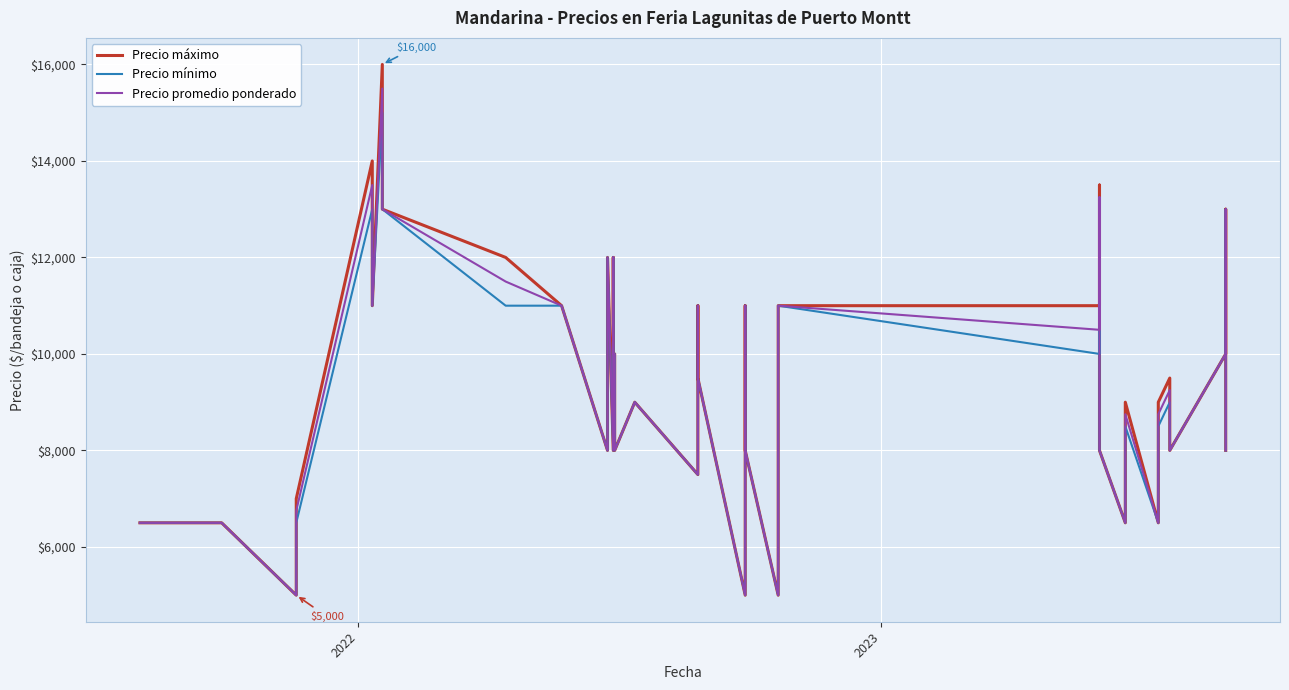

Which series has the largest range (max minus min)?

Precio máximo